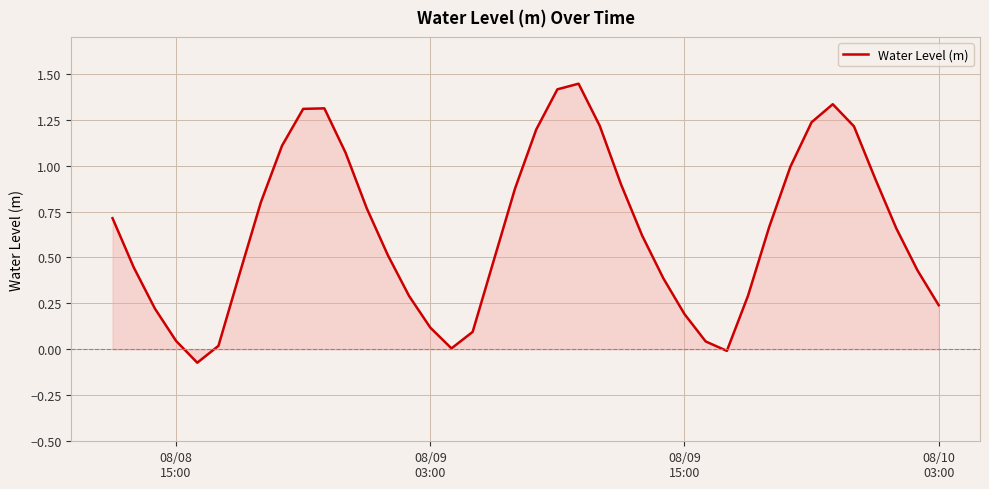

What is the difference between the maximum and minimum values?

1.5